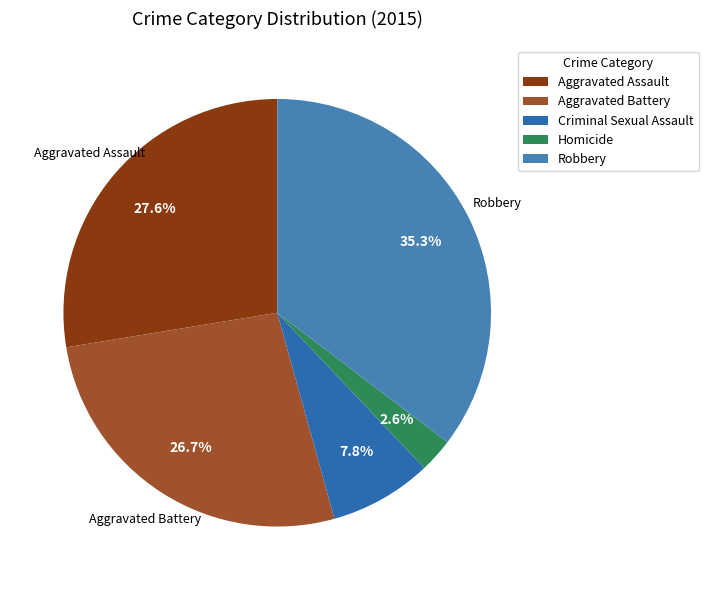

Which slice is the smallest?

Homicide